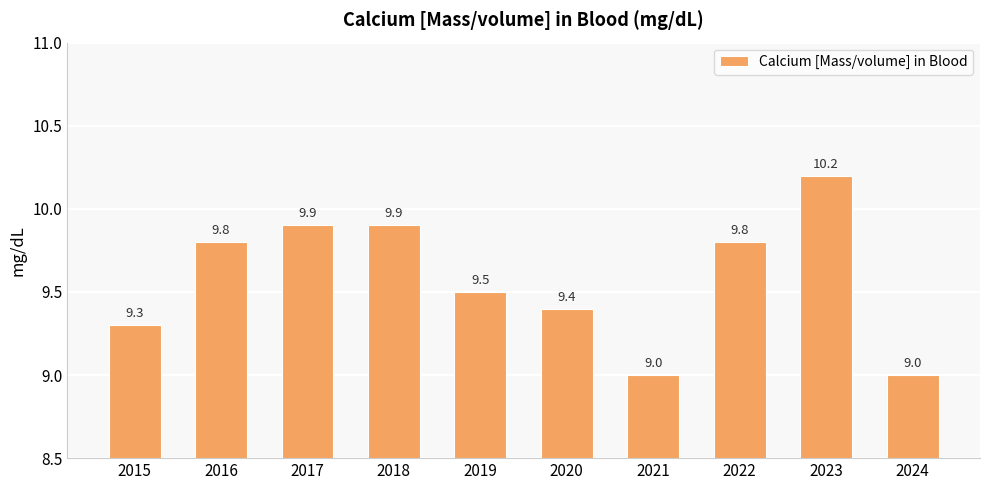

What value does the data have at 2016?

9.8